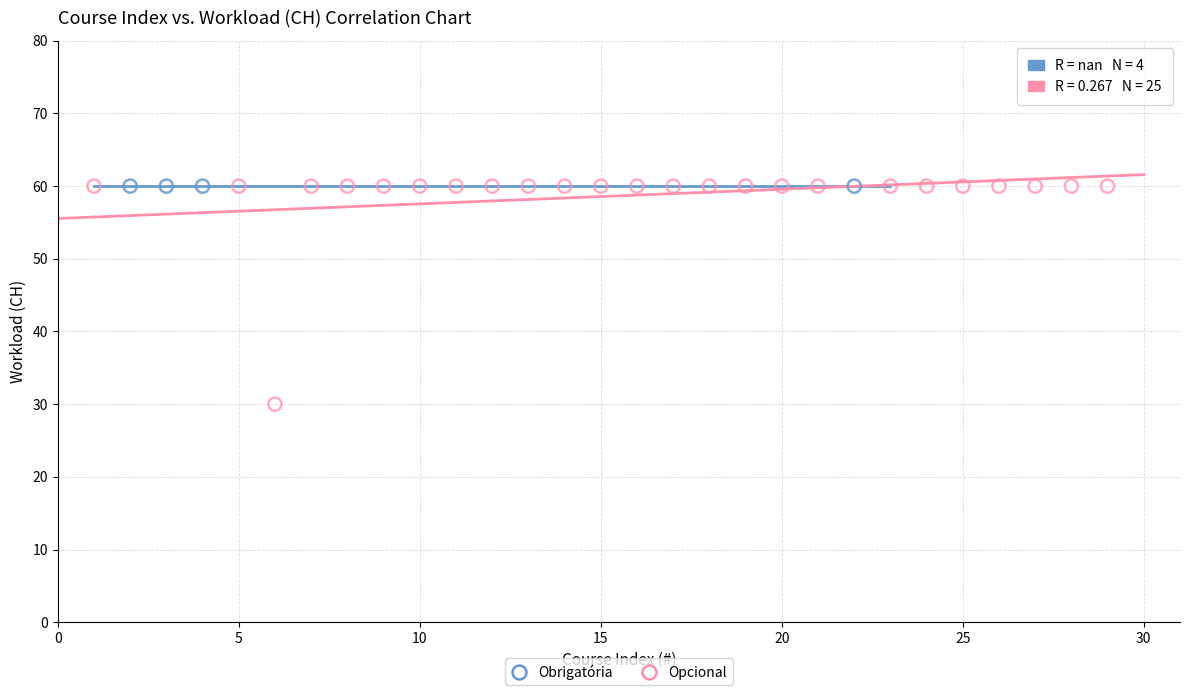

Which series reaches the minimum Y coordinate?

Opcional